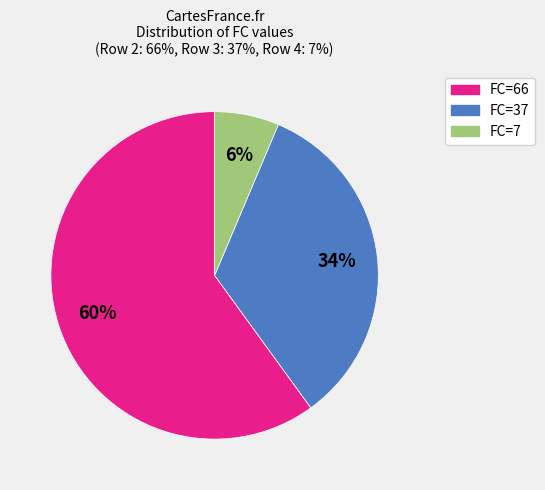

Count the number of slices in the pie.

3